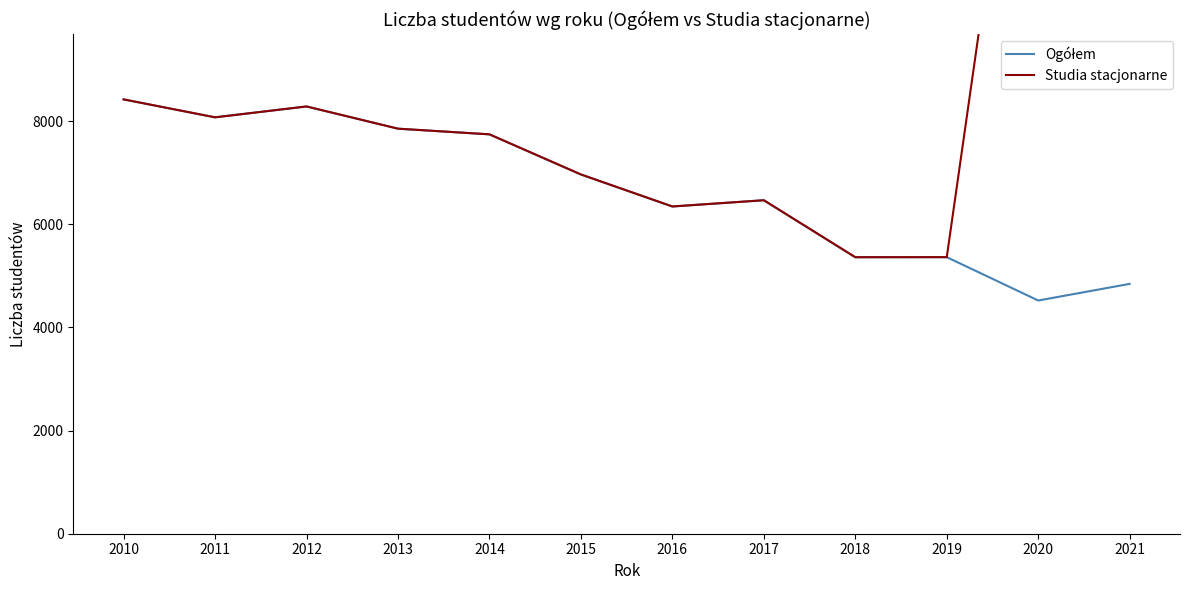

The Studia stacjonarne series shows 11167 at 2013. True or false?

False